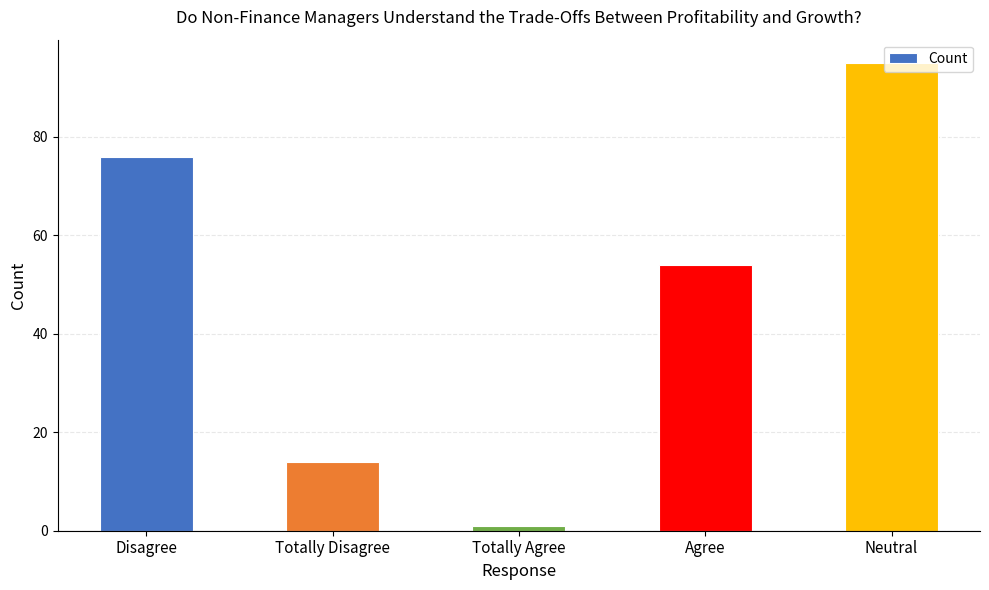

Rank the categories by value from highest to lowest.

Neutral, Disagree, Agree, Totally Disagree, Totally Agree